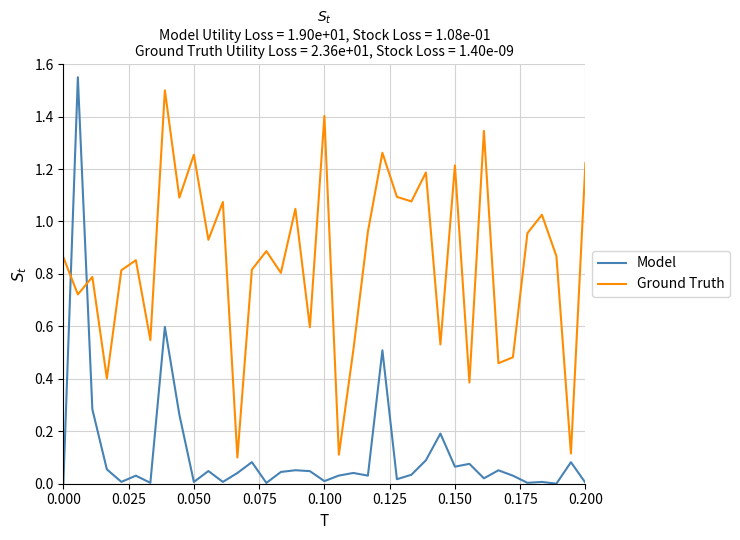

Which series ends up on top after the final intersection of Ground Truth and Model?

Ground Truth